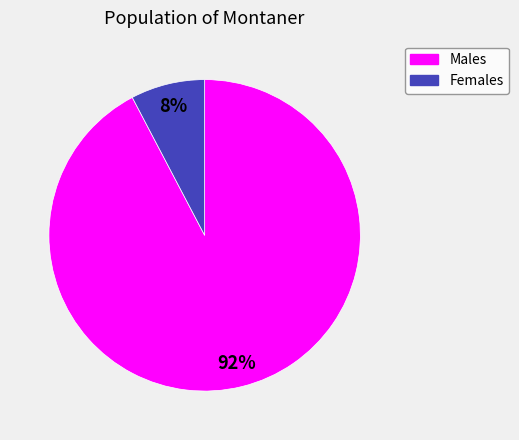

Is there any slice that represents more than half of the pie?

Yes